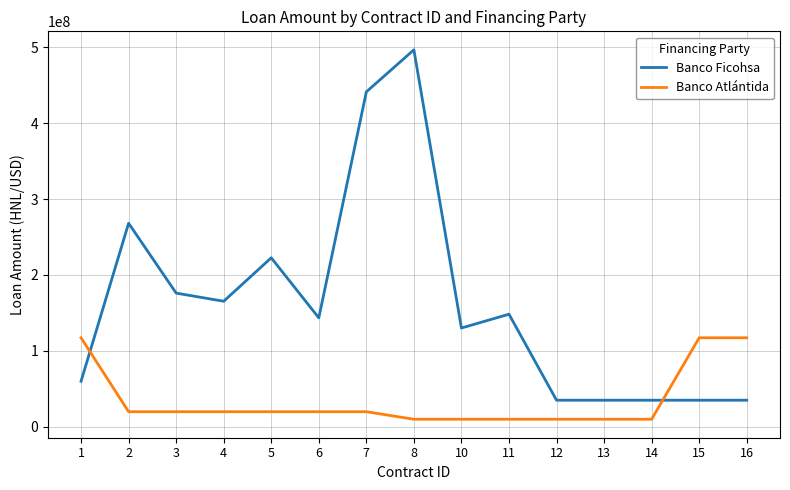

Which series changed the most between 1 and 11?

Banco Atlántida